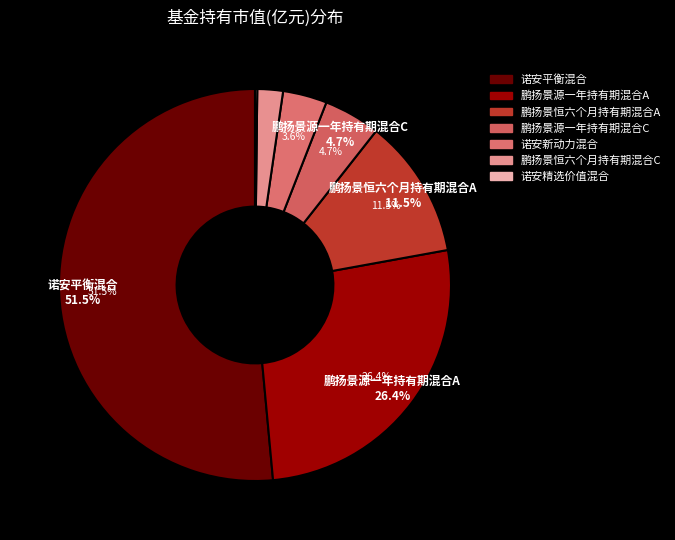

Combined, what portion of the pie is 鹏扬景恒六个月持有期混合C and 鹏扬景源一年持有期混合A?

28.5%